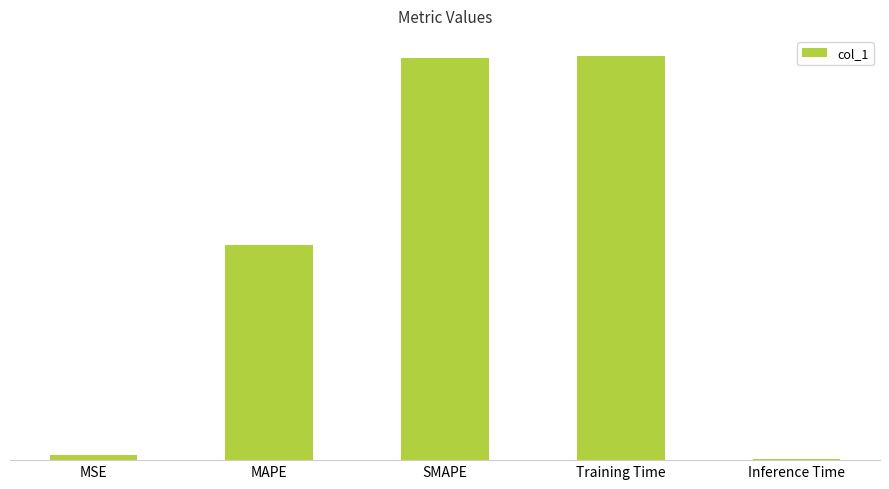

What is the difference between the maximum and minimum values?

1.7